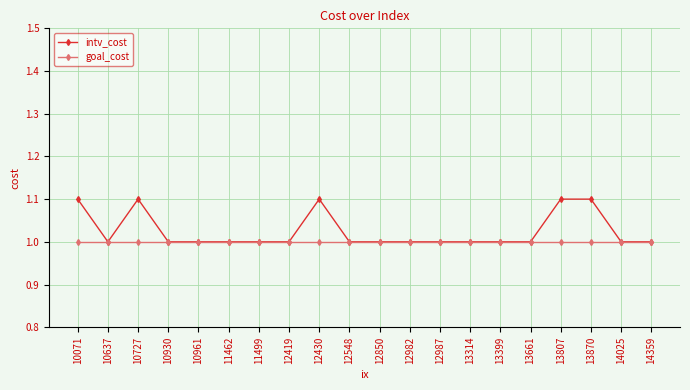

Which series has the largest range (max minus min)?

intv_cost